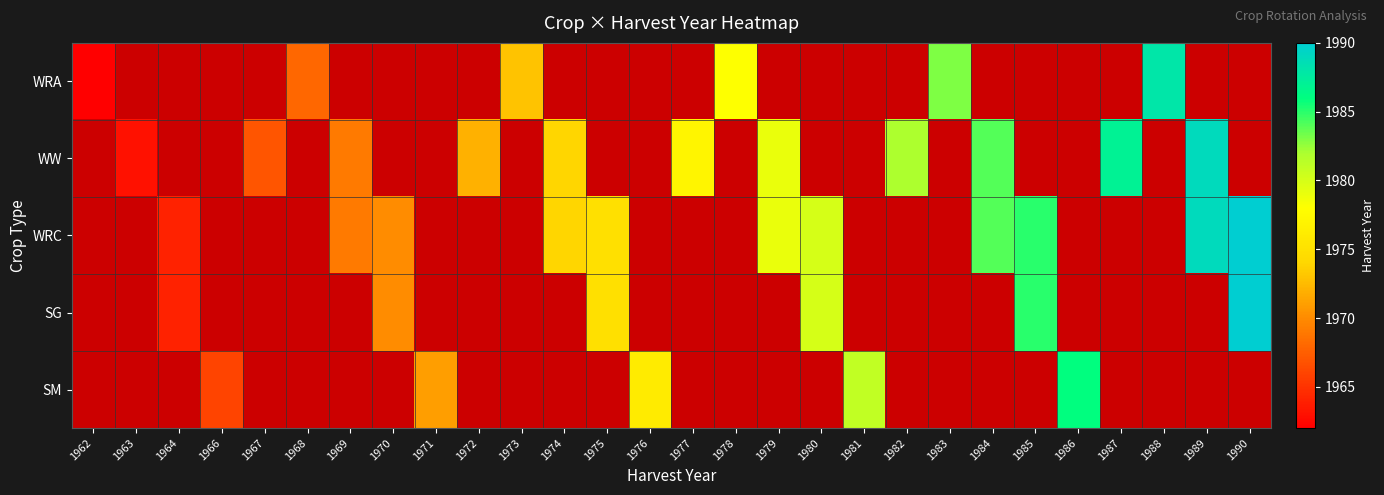

At how many categories does at least one series exceed 1972?

18